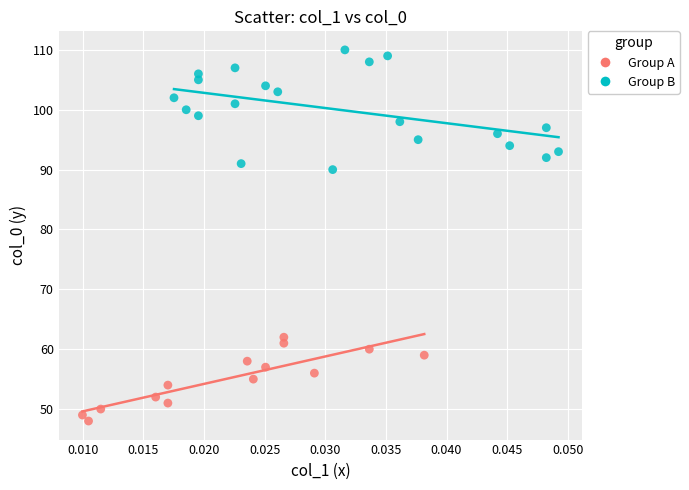

Which series has the largest Y range (max minus min)?

Group B